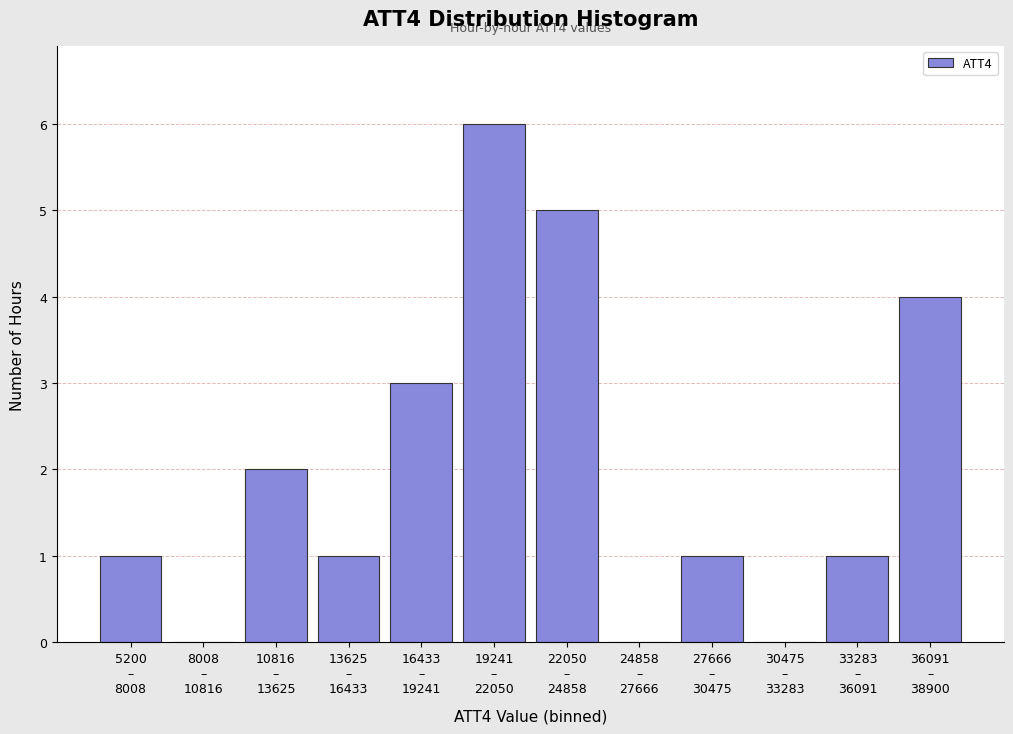

What is the sum of all values?

24